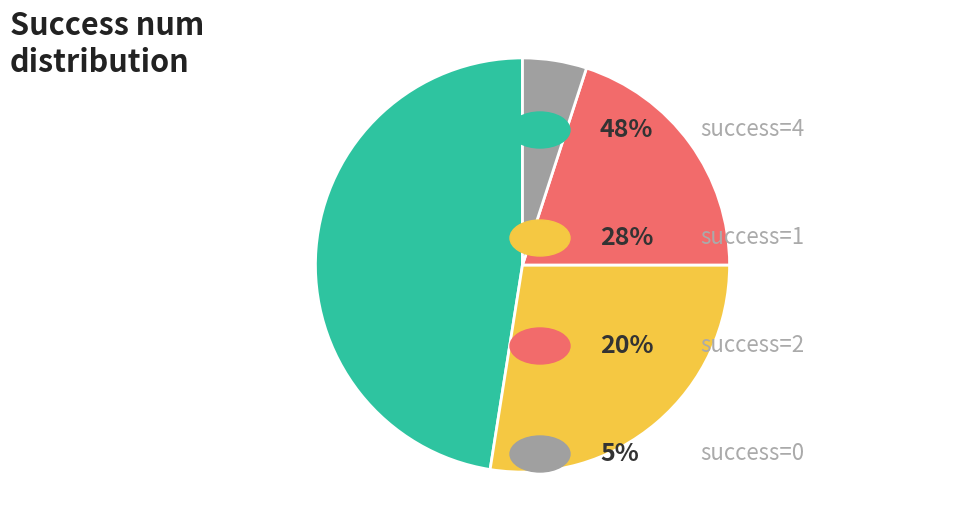

Does any single category account for the majority?

No